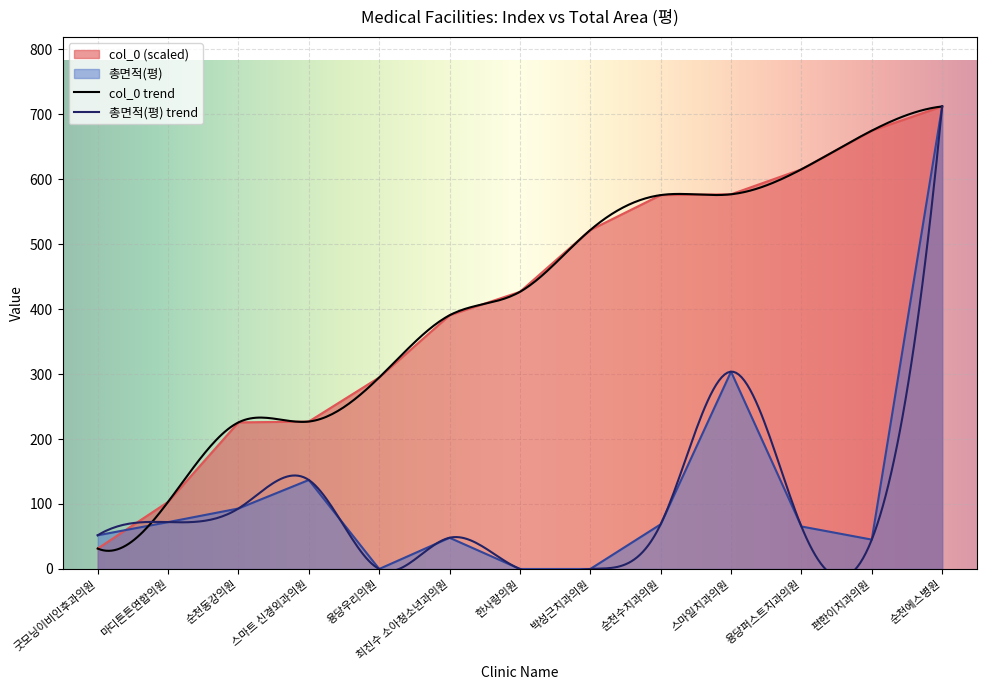

How many values in the col_0 series exceed 426?

7